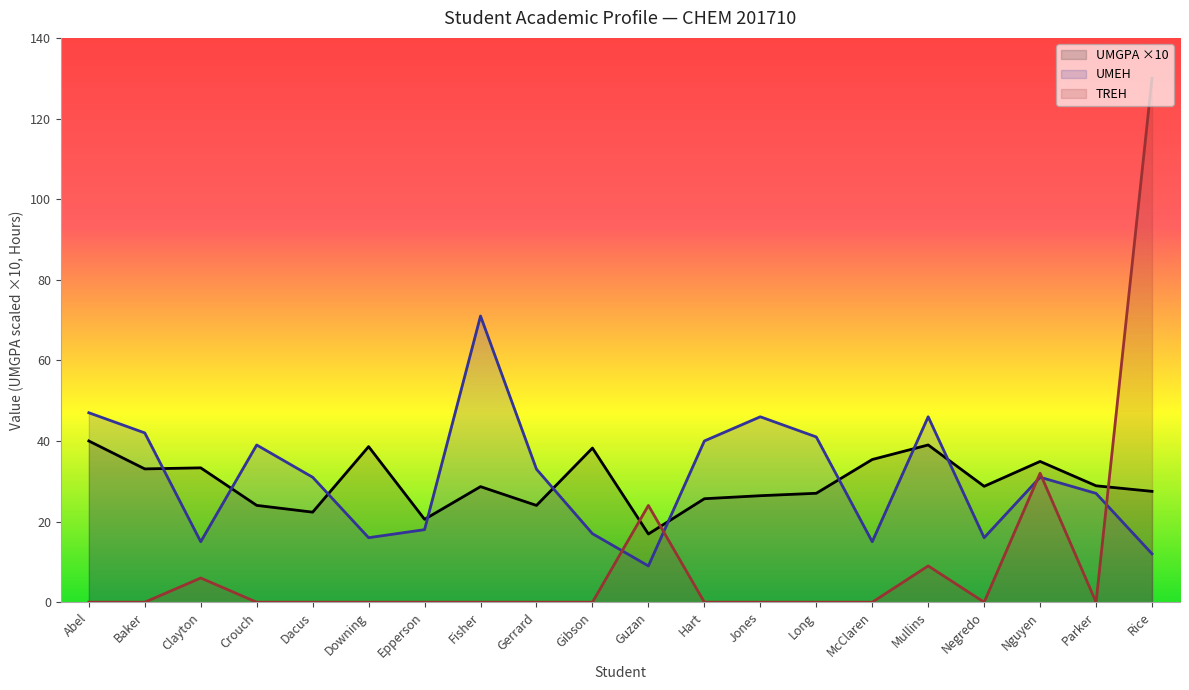

Rank the series by their maximum value, from lowest to highest.

UMGPA ×10, UMEH, TREH